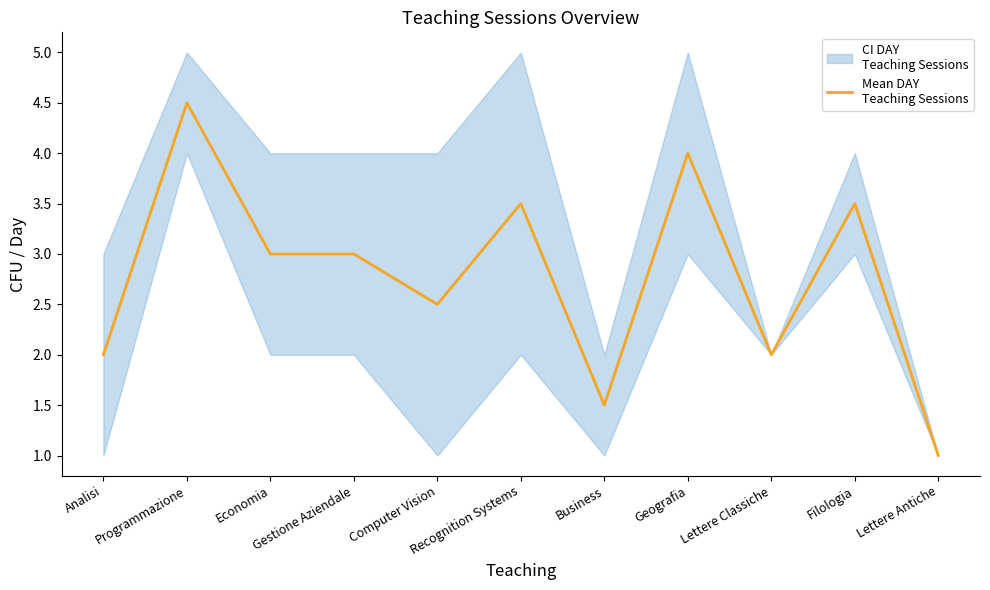

What is the maximum value shown in the chart?

4.5